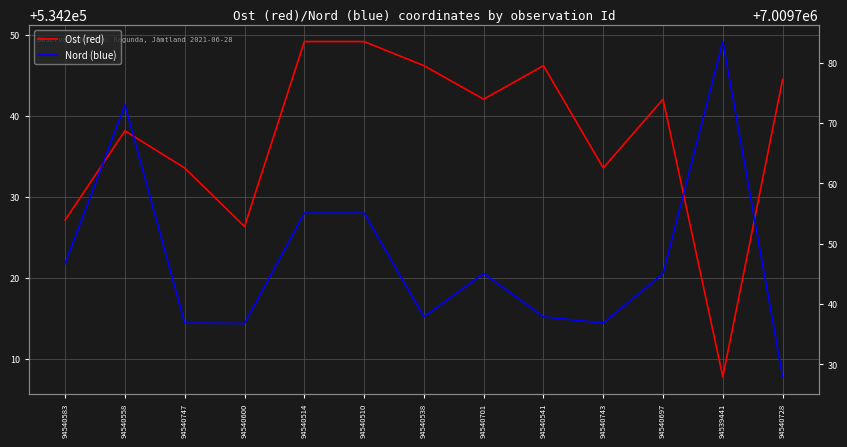

Where does the Nord (blue) series first go above 7009745?

94540583